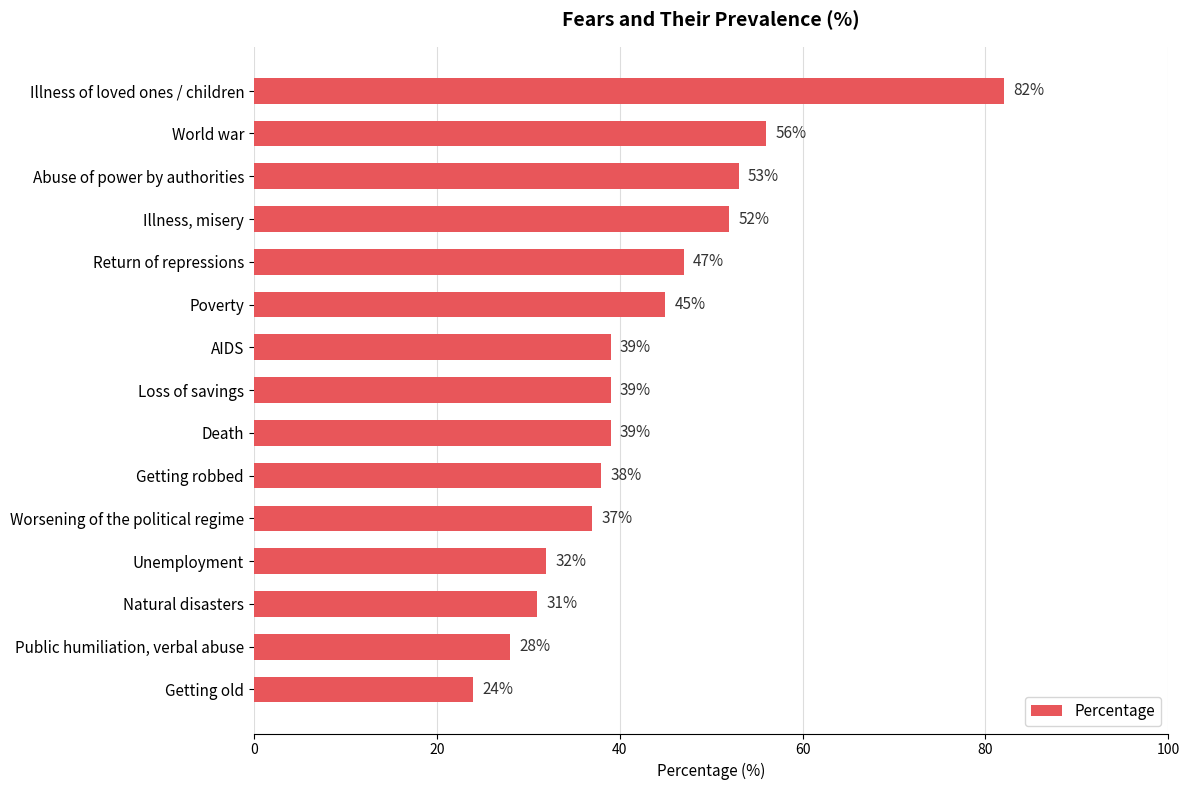

The value at Getting old is 24. True or false?

True